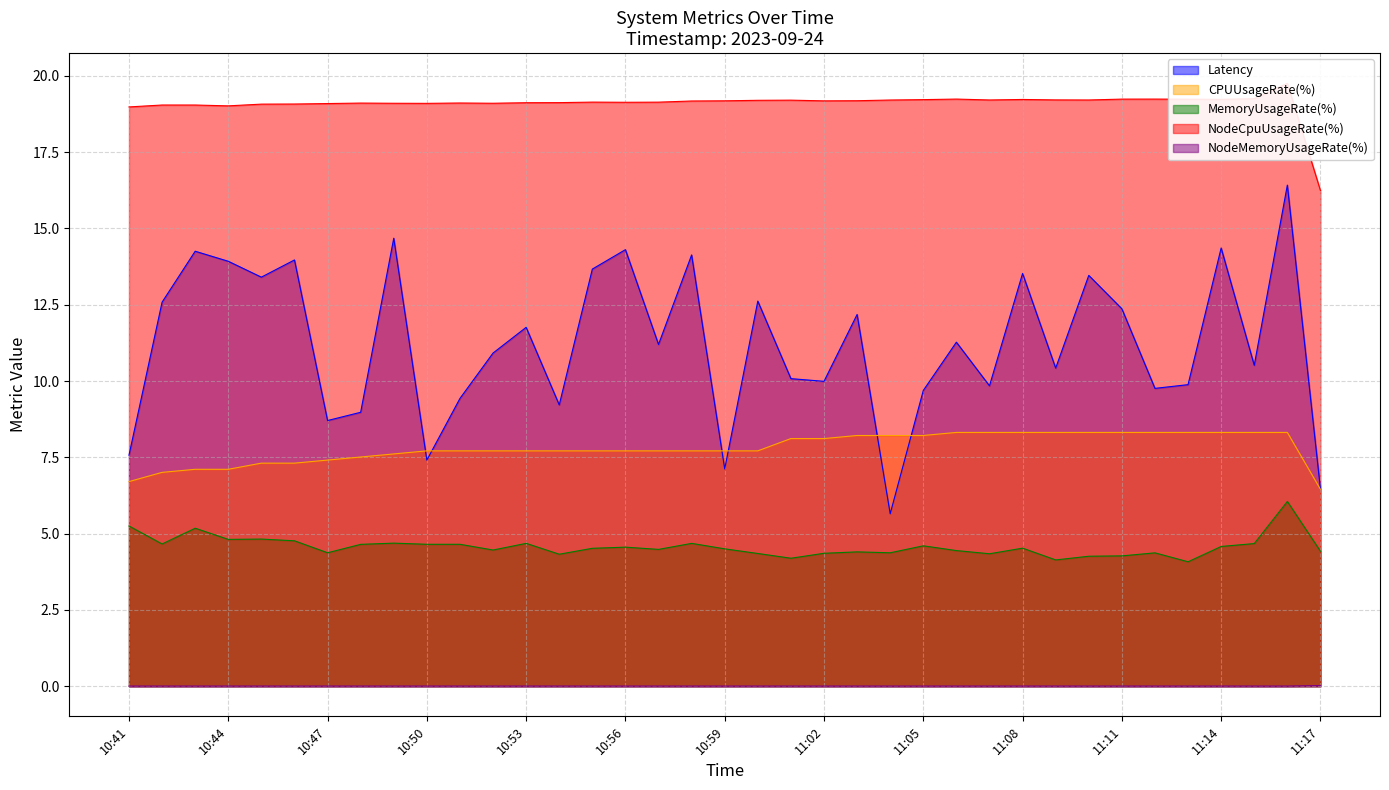

The Latency series shows 25.1 at 11:14. True or false?

False